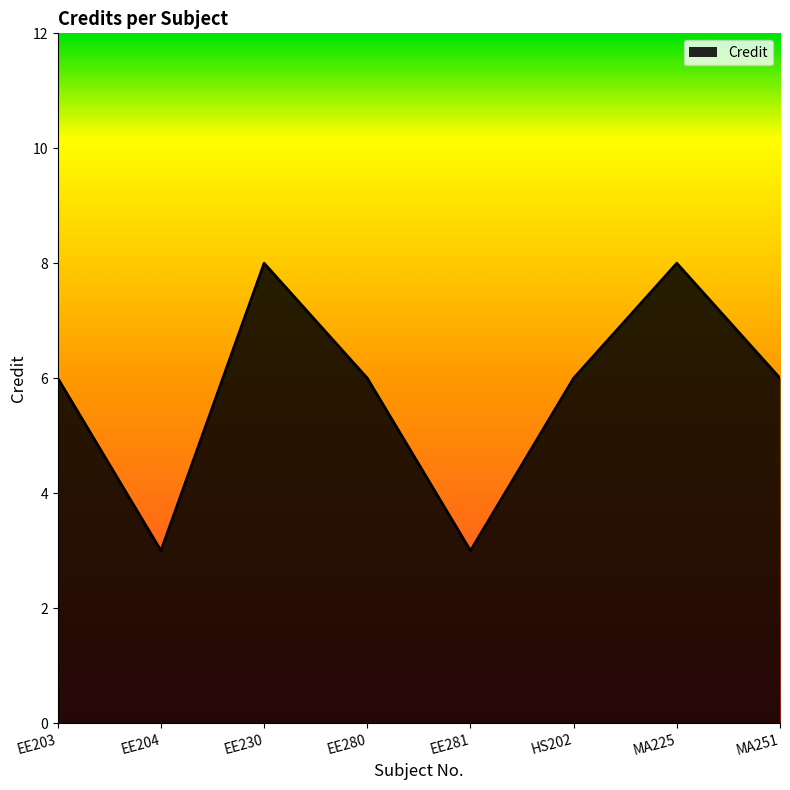

How many interior local valleys (lower than both neighbors) does the data have?

2